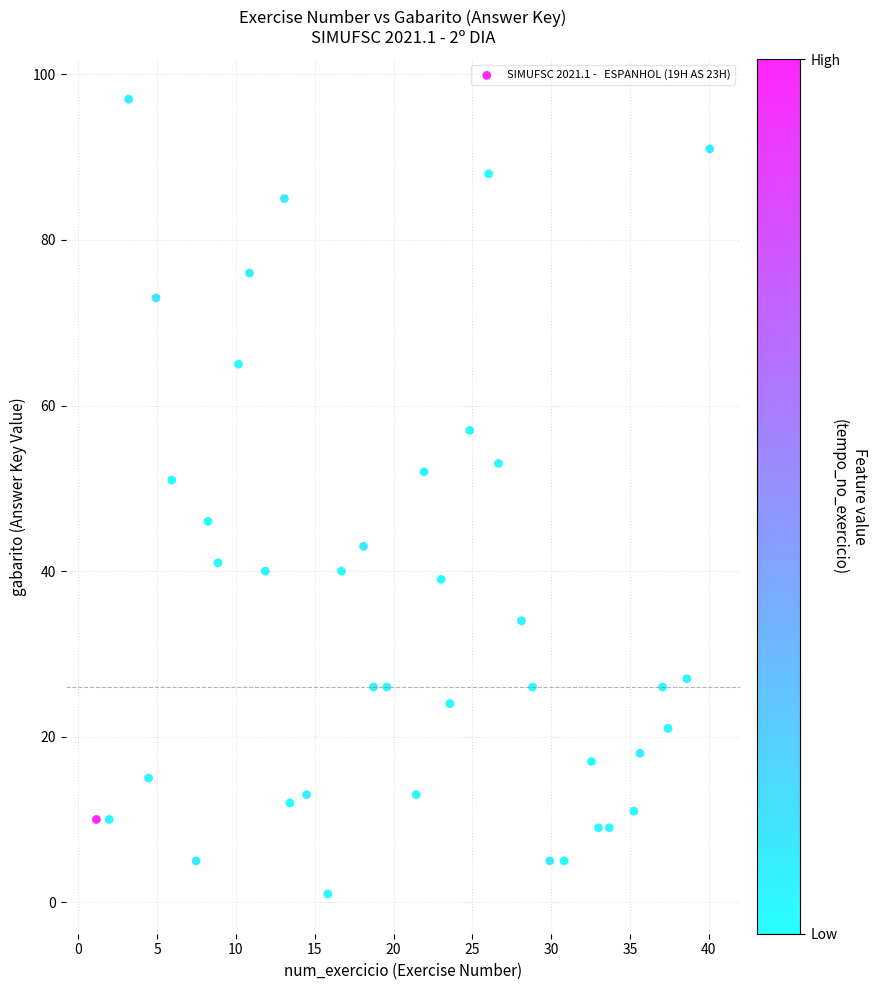

What is the range of Y values (max minus min)?

96